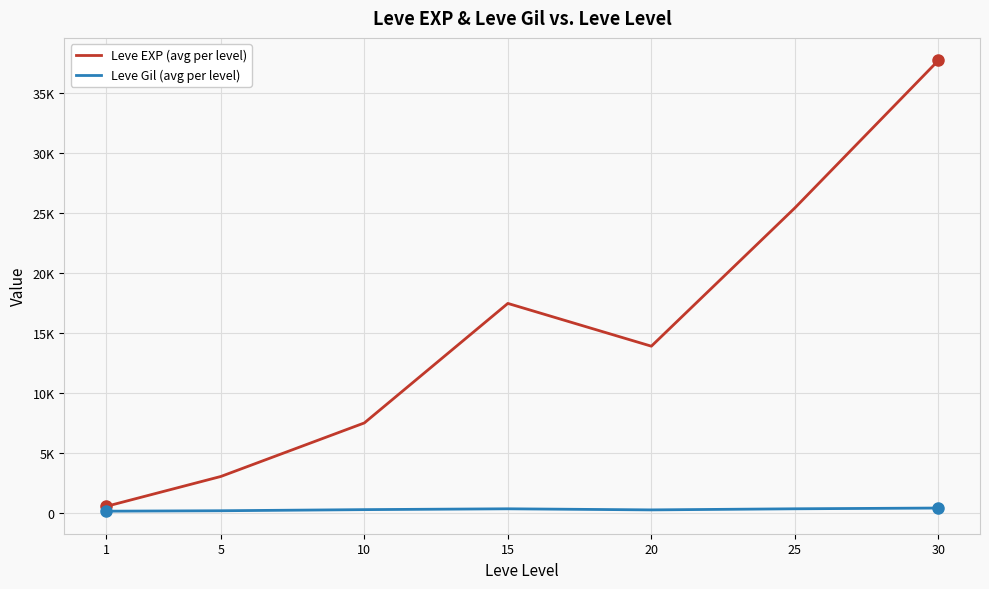

Does the chart display data point markers on the line(s)?

No